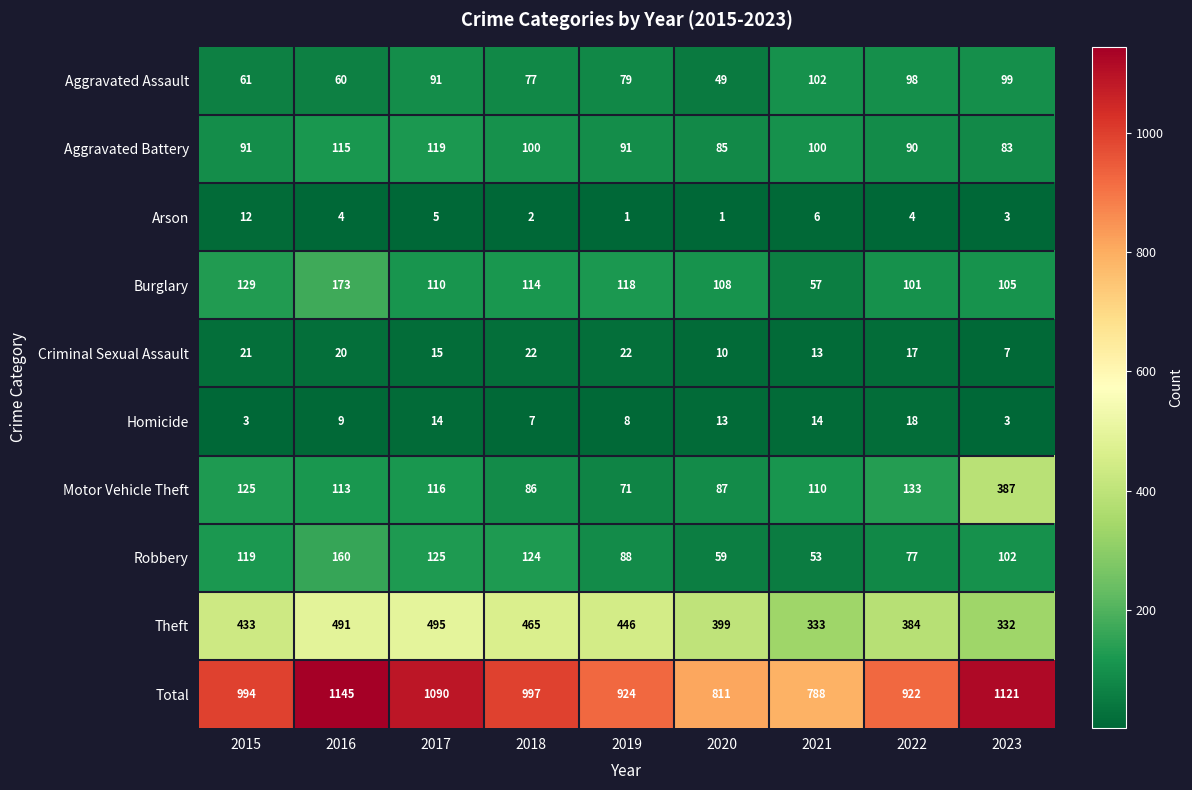

What is the highest value of the Homicide series?

18